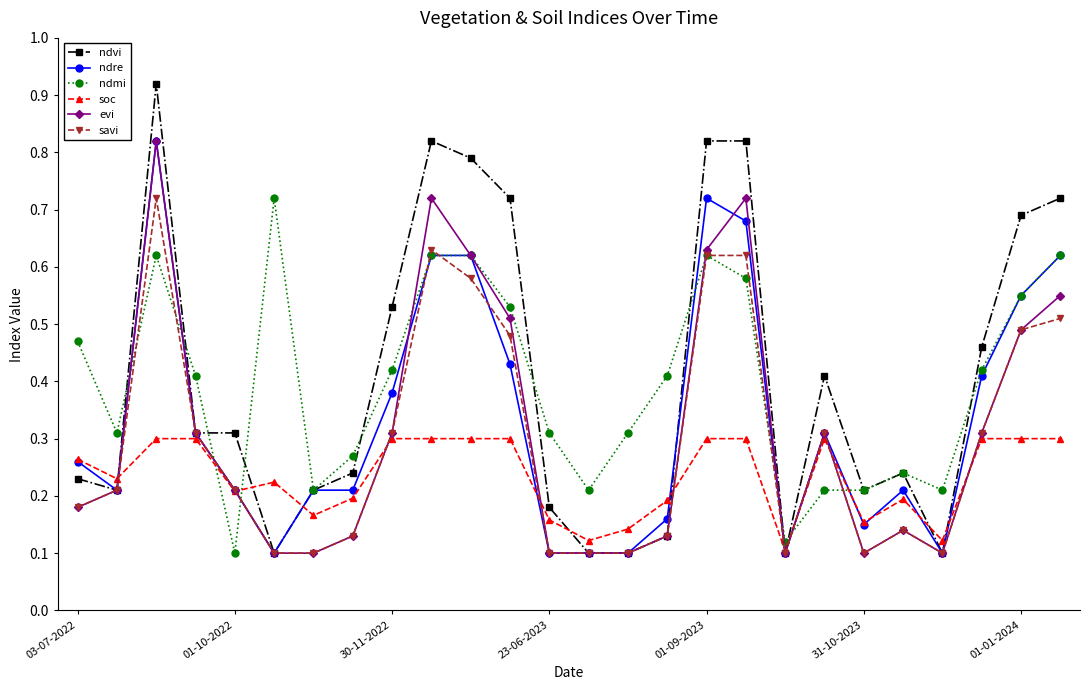

How many intersections are there between ndmi and soc?

4